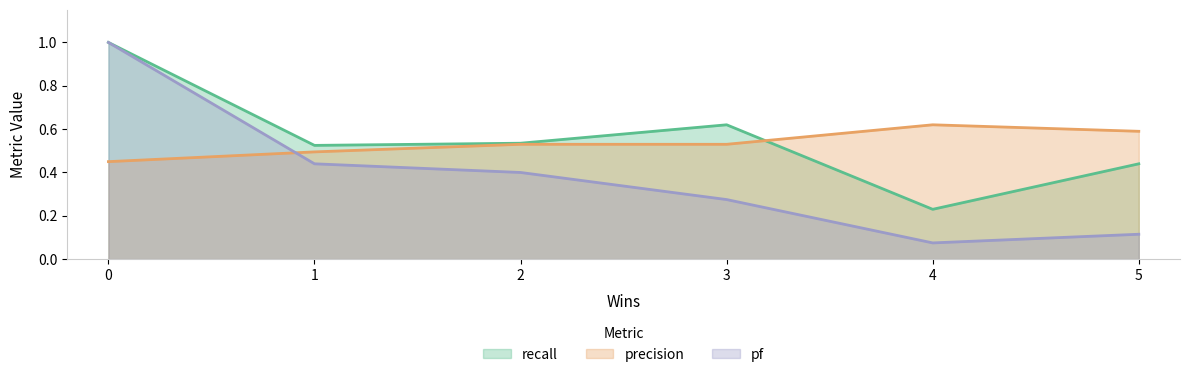

How many interior local peaks does the recall series have?

1